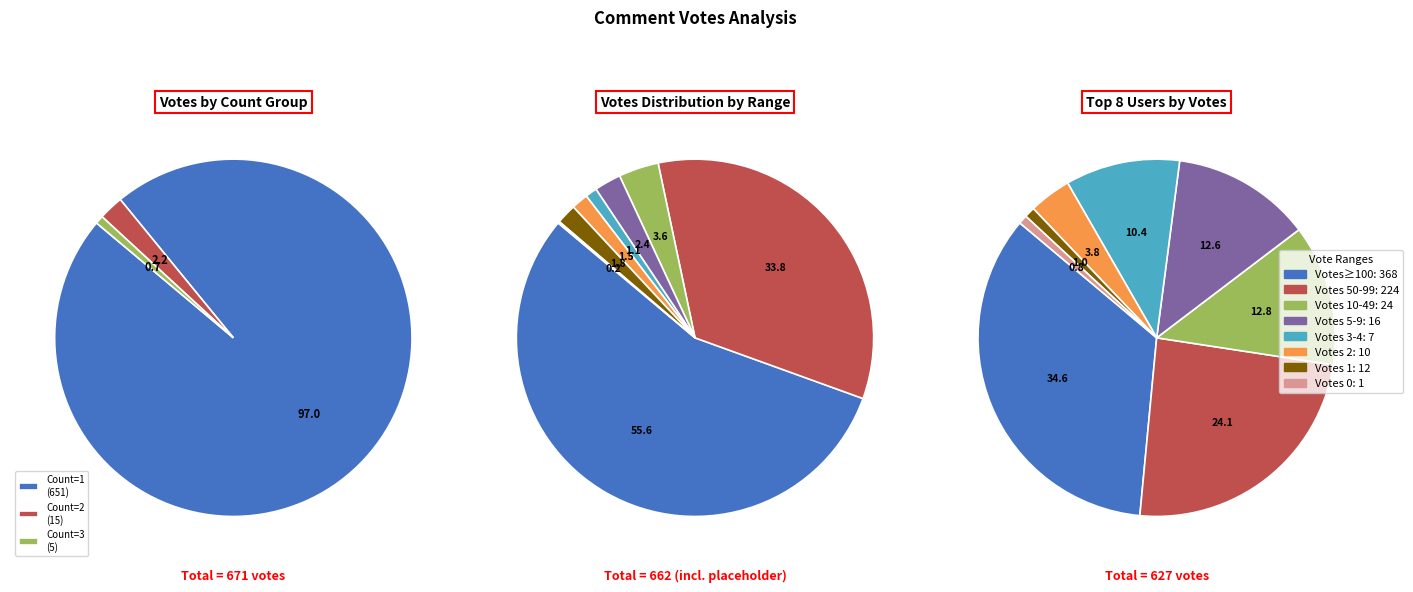

To the nearest percent, what is the combined percentage of 2 and 4?

23%